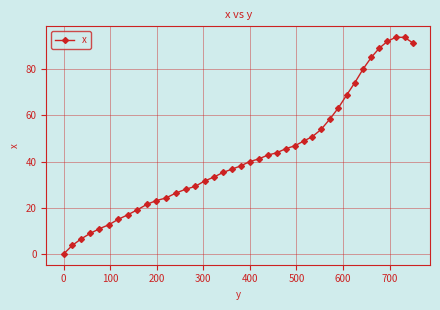

What is the sum of all values?

1725.2